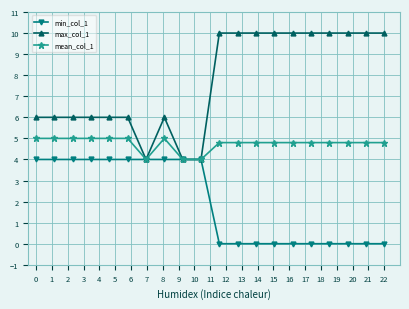

What is the difference between the second highest and minimum values in the min_col_1 series?

4.0